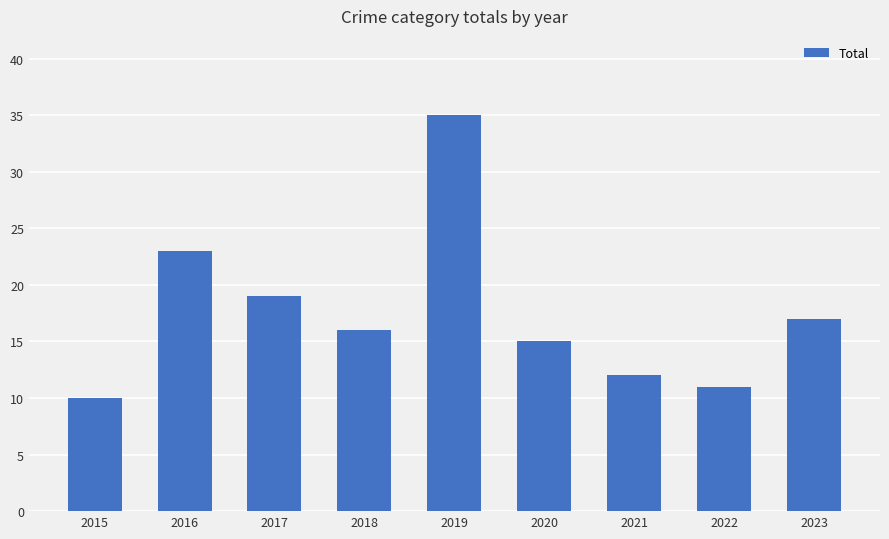

Is it true that the value at 2022 is 18?

False